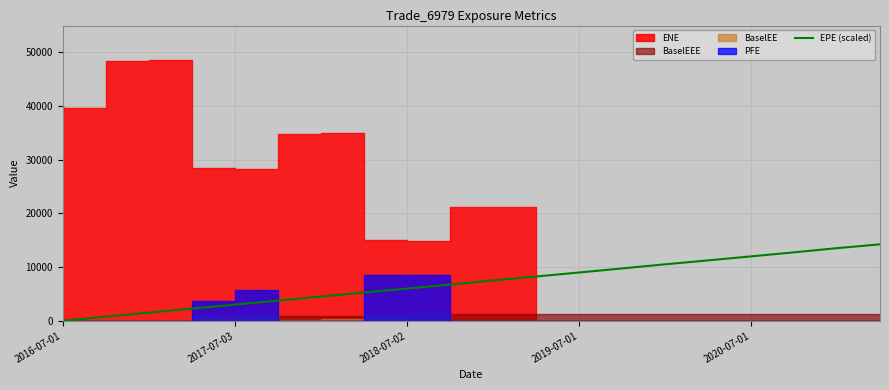

What is the sum of all values?

142711.2